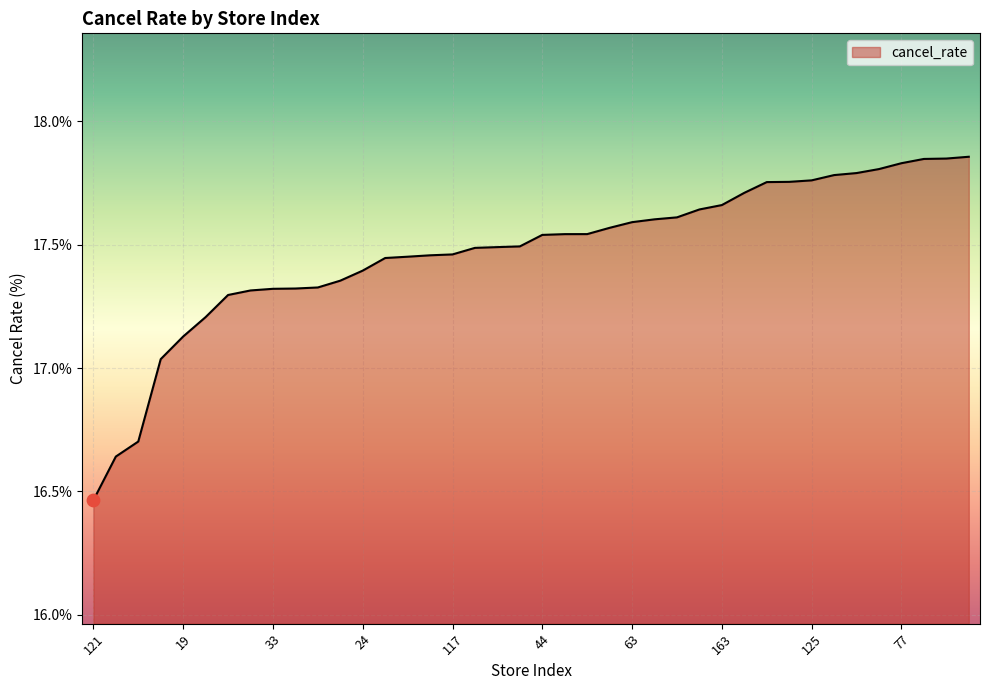

What is the difference between the maximum and minimum values?

1.4